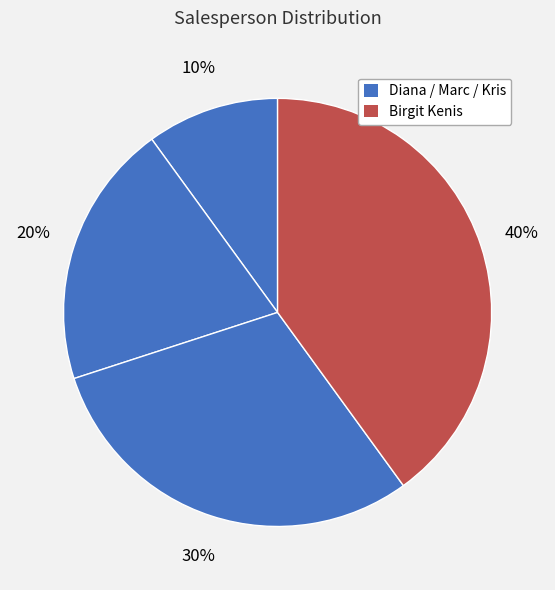

How many slices are in this pie chart?

4